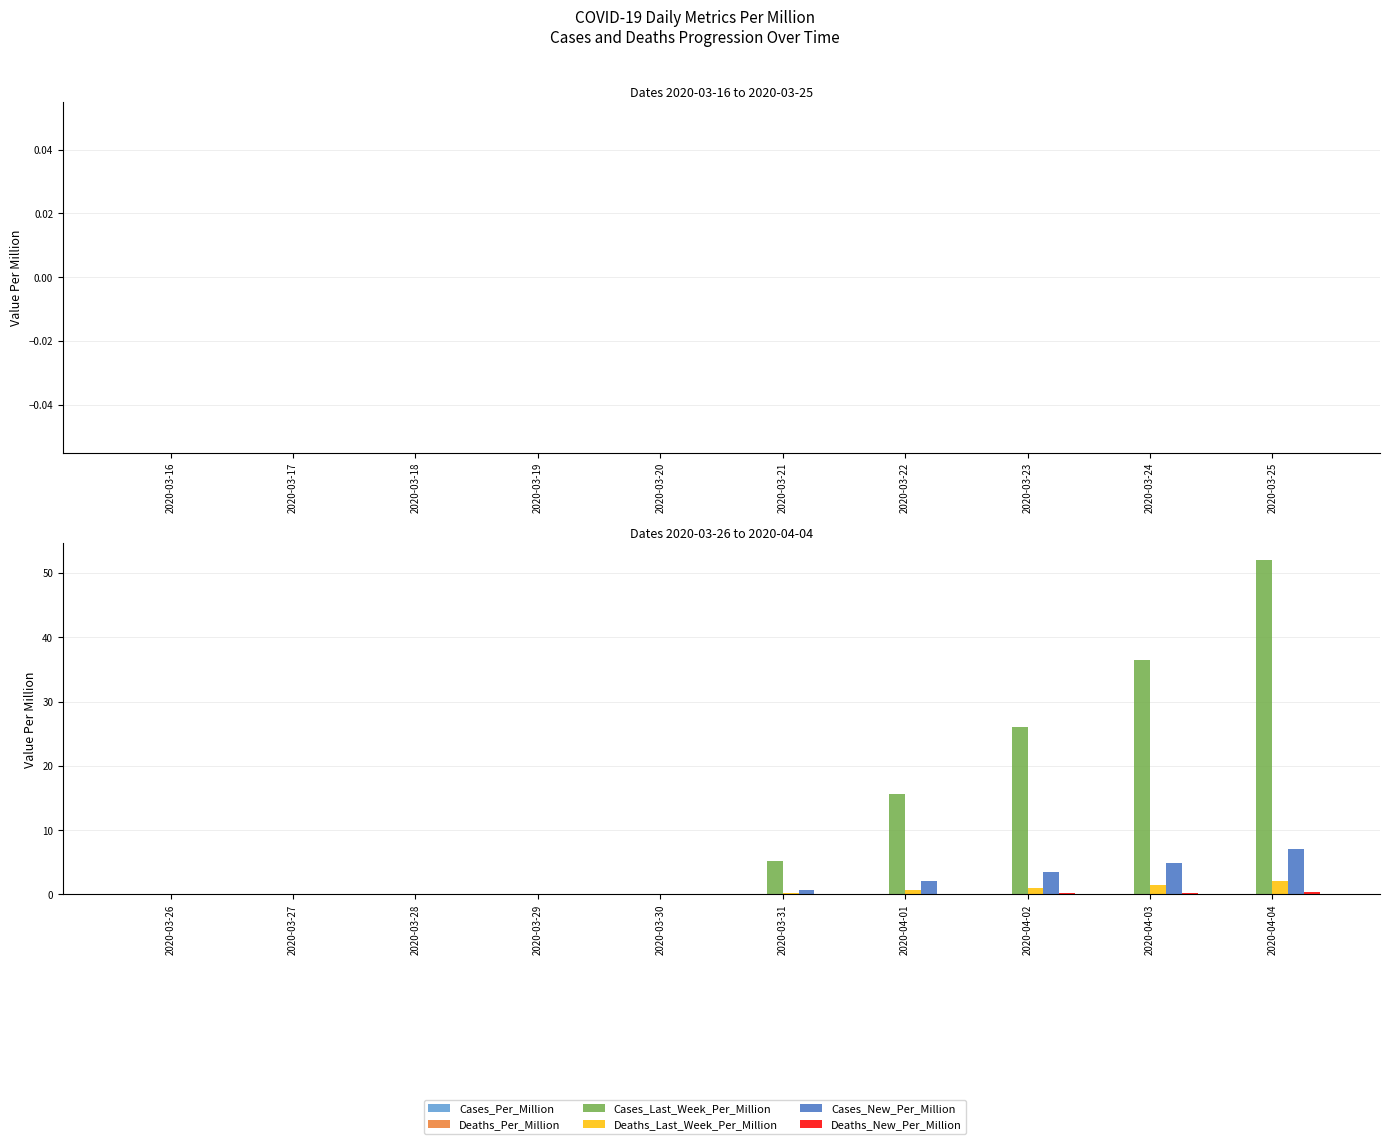

What is the highest value of the Cases_New_Per_Million series?

7.0